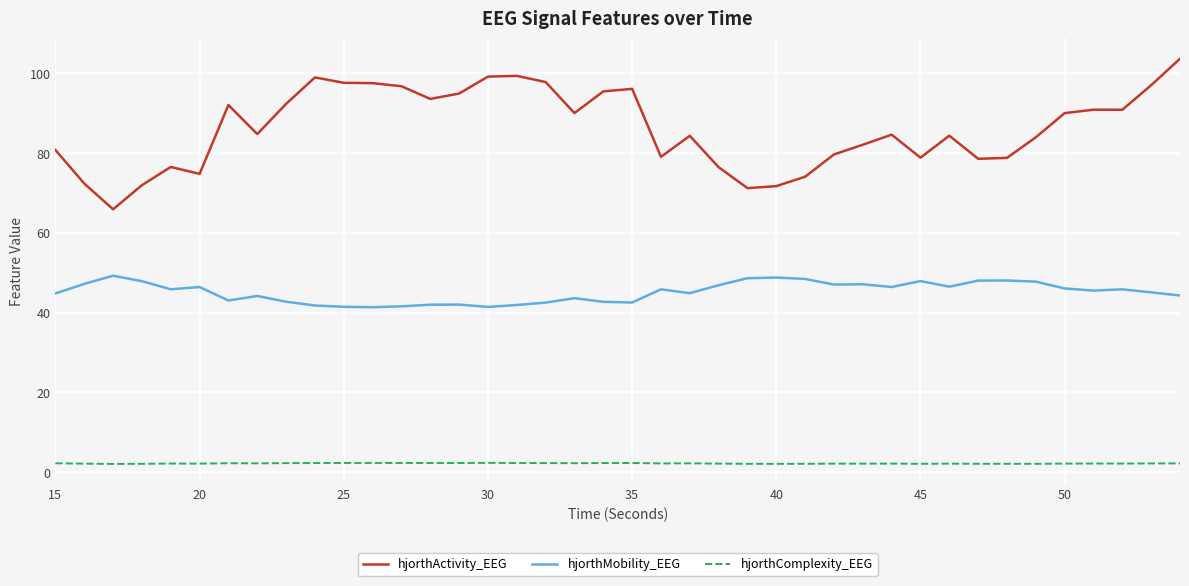

True or false: hjorthComplexity_EEG has more than 0 interior local peaks.

True